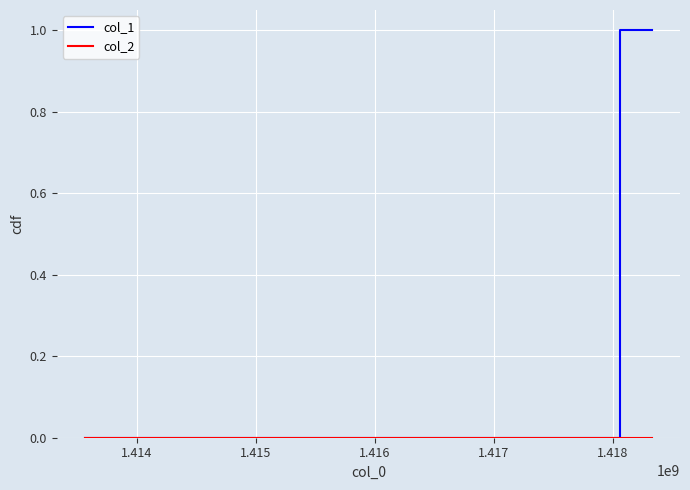

Which series has the largest total across all categories?

col_1